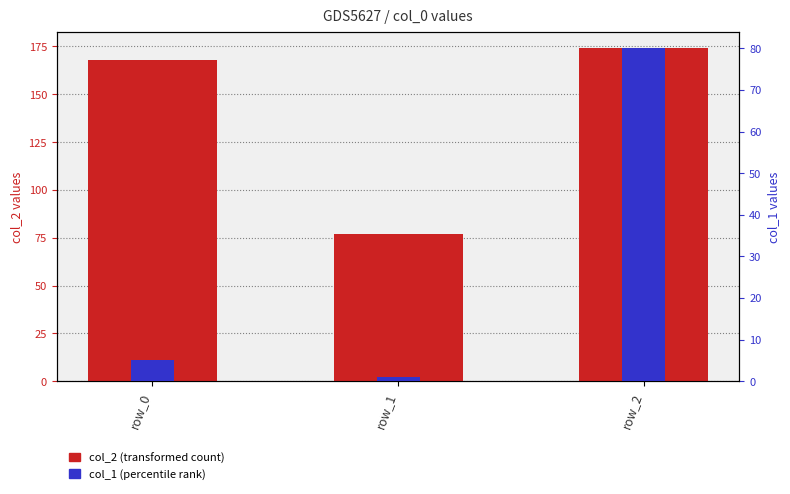

List the series in order of their overall mean, lowest first.

col_1 (percentile rank), col_2 (transformed count)